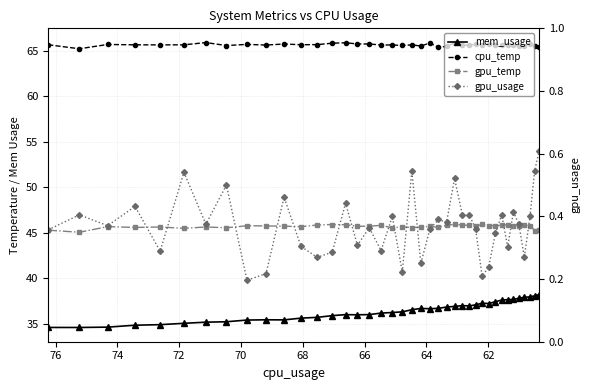

How many data points in mem_usage are less than 36?

15